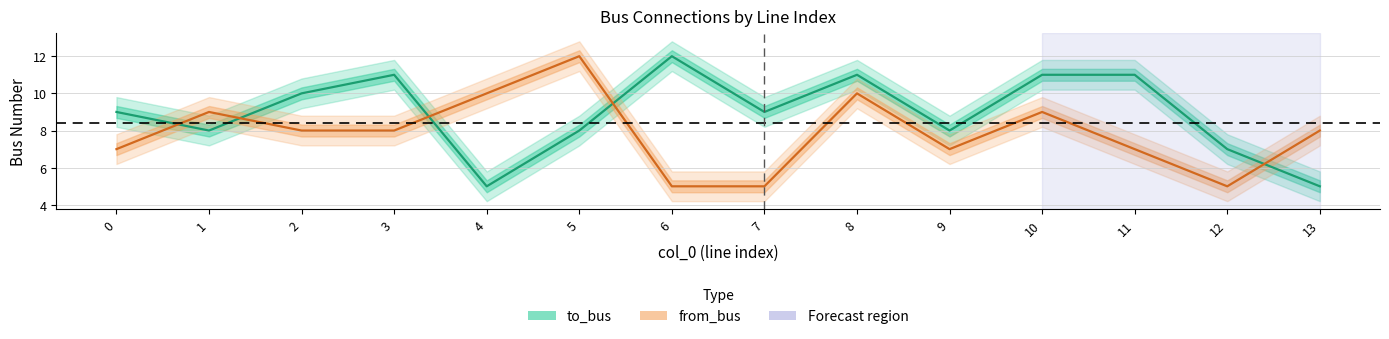

Where is from_bus nearest to the value 8?

2